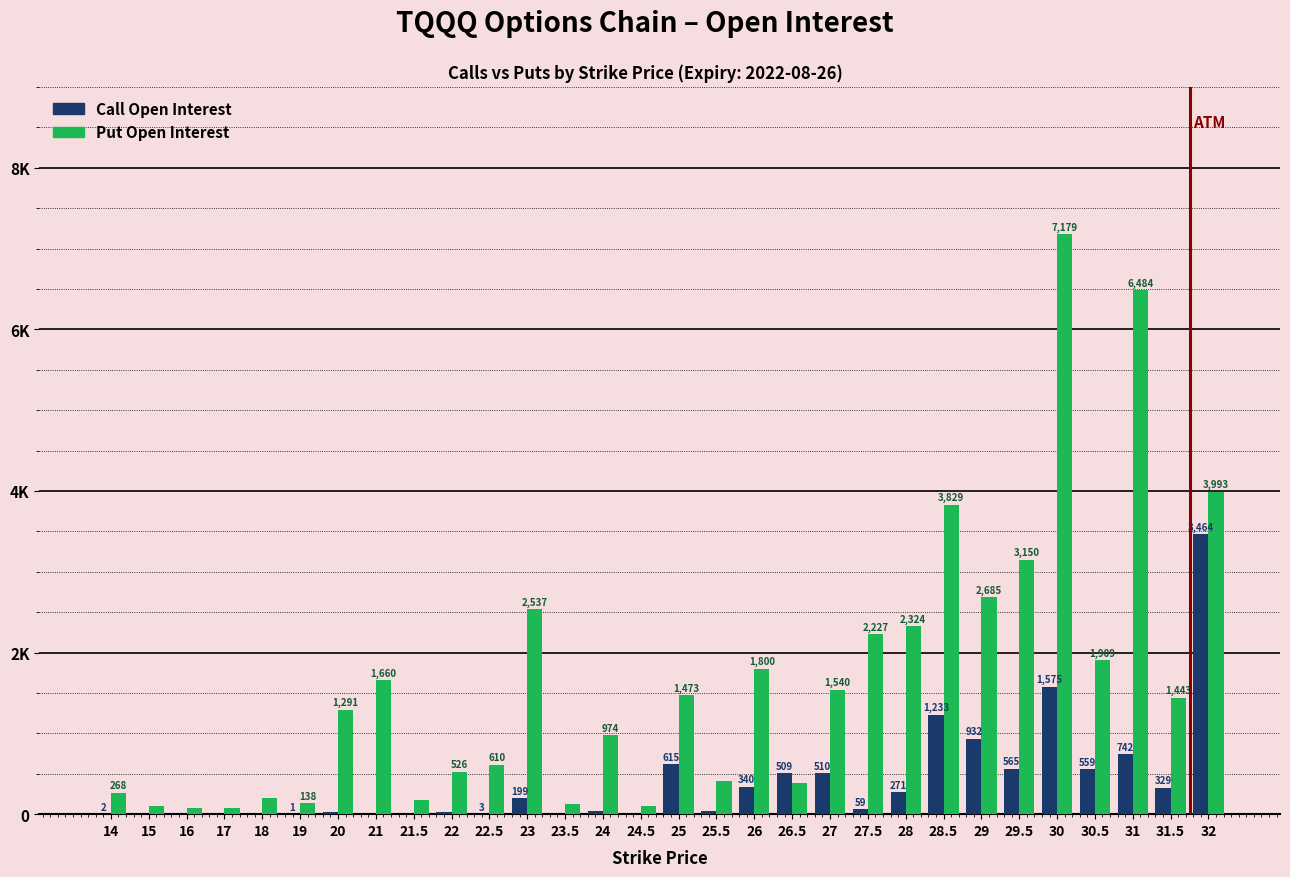

What are all the series names shown in the legend?

Call Open Interest, Put Open Interest